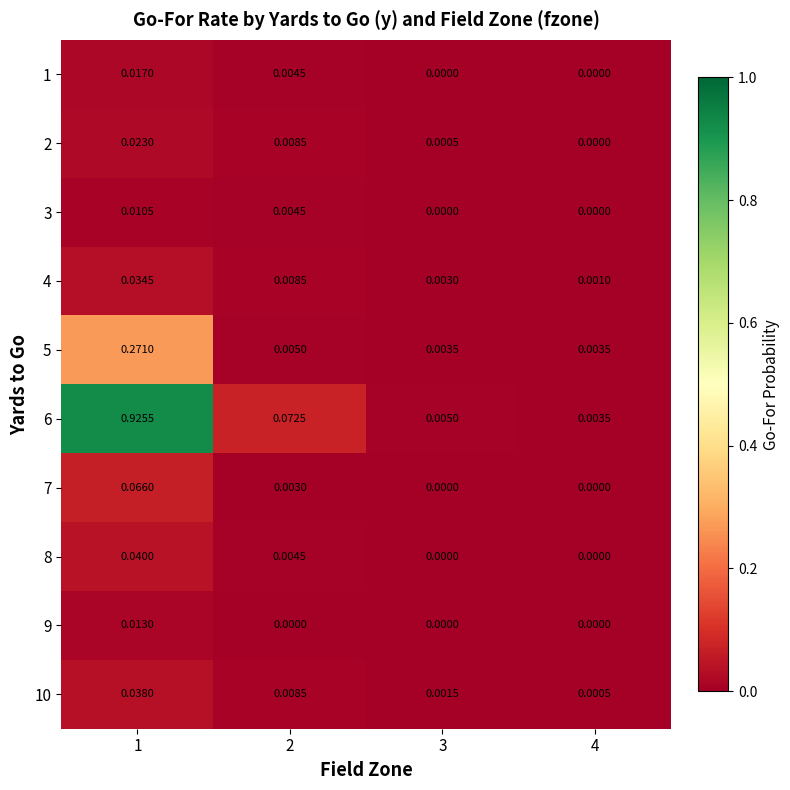

How many series are shown in this chart?

10